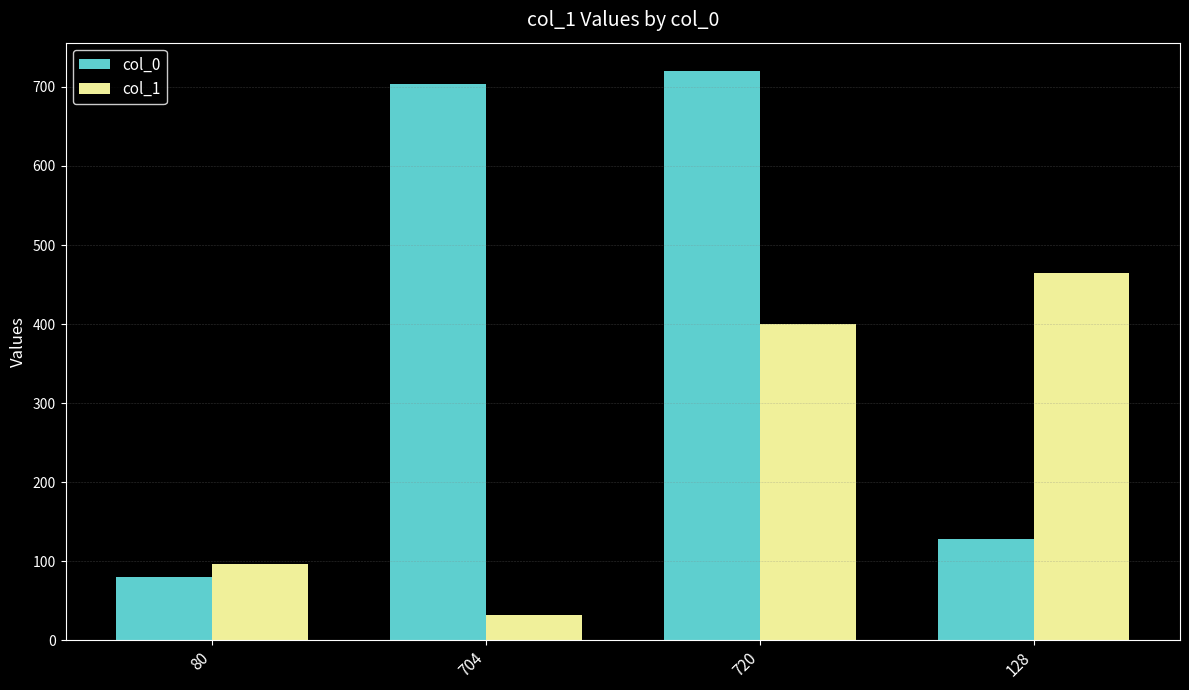

At which label is col_1 closest to 248?

80